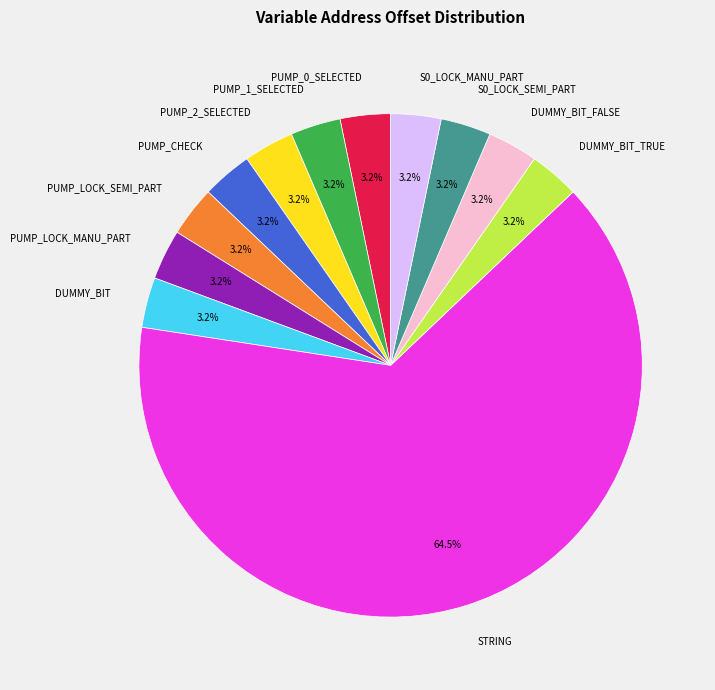

Which category accounts for the majority?

STRING